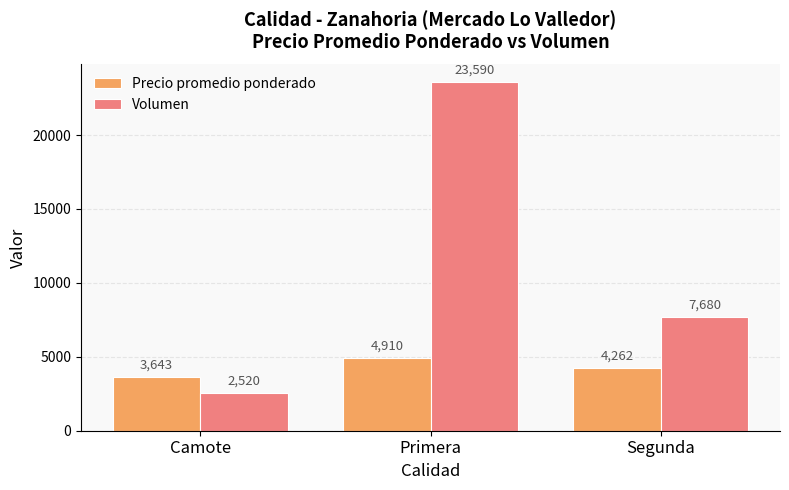

How many values in the Volumen series are below 7680?

1